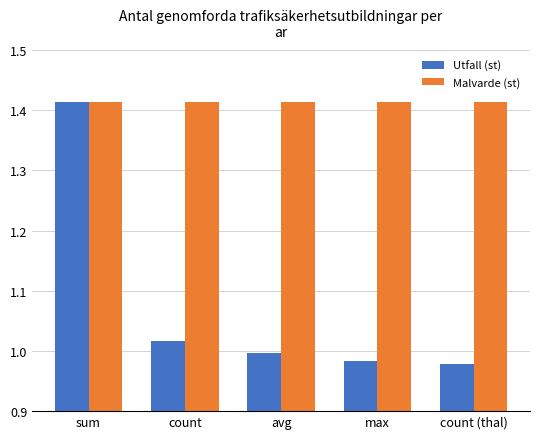

How many categories are shown in the chart?

5